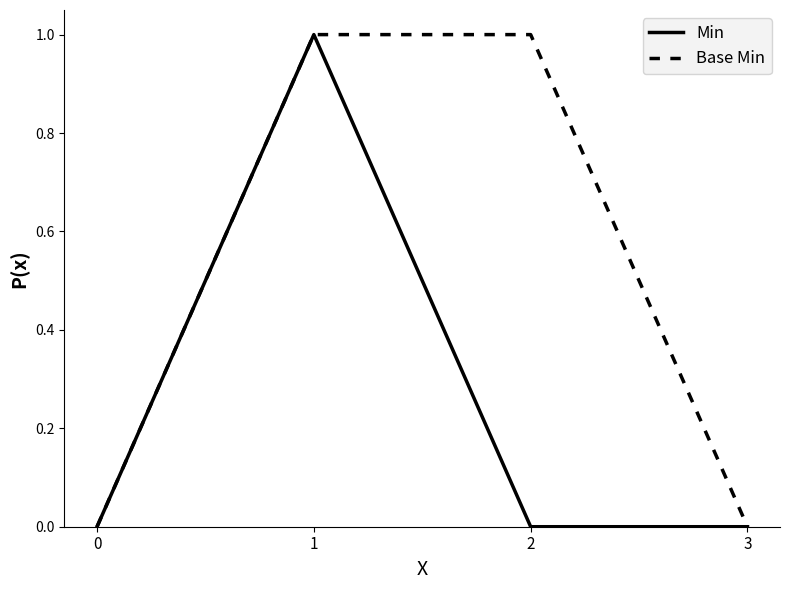

The value of Min at 3 is 1. True or false?

False